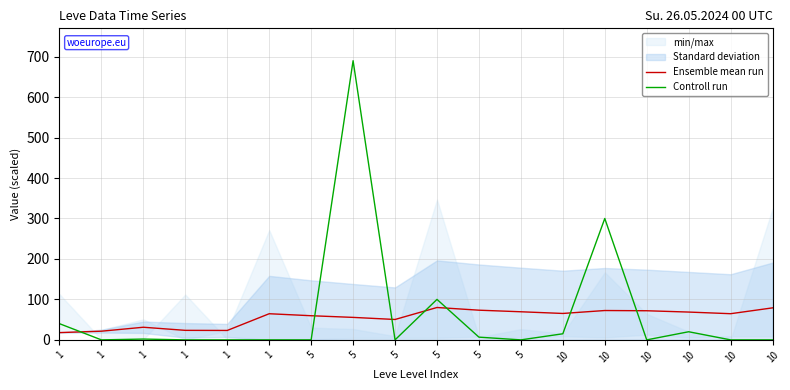

Does the chart have visible grid lines?

Yes